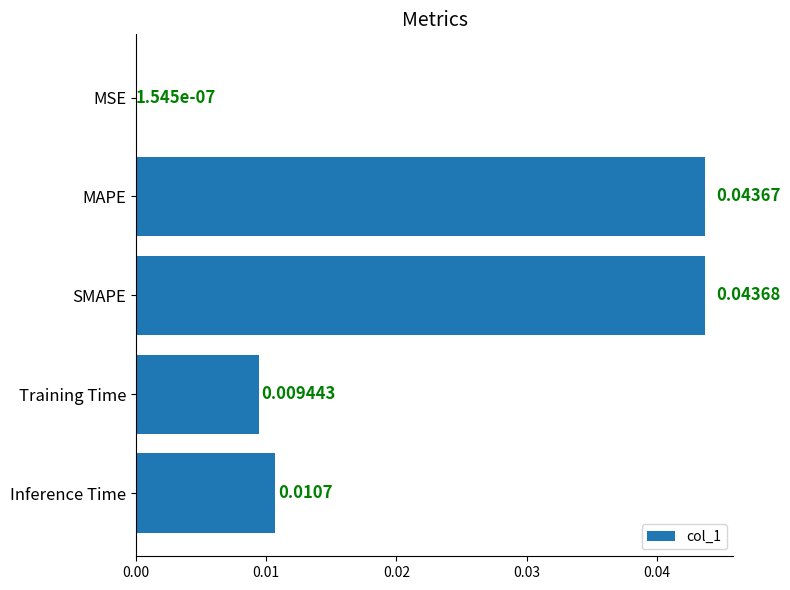

Which label corresponds to the largest value in the chart?

SMAPE